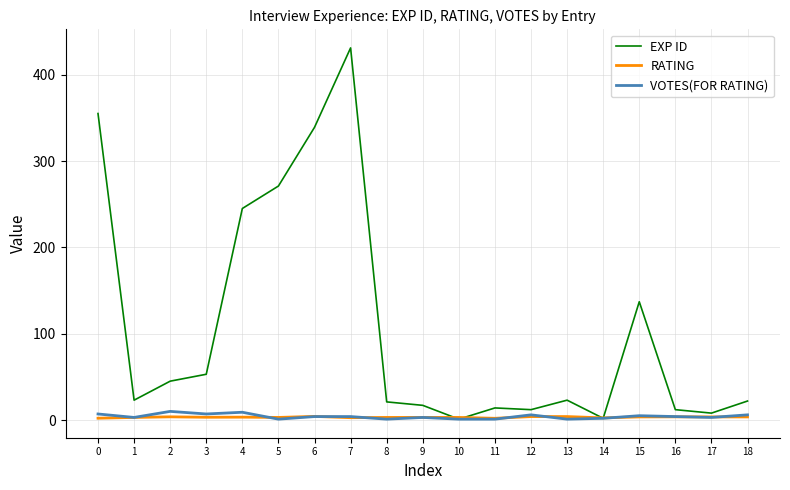

Which series has the largest total across all categories?

EXP ID